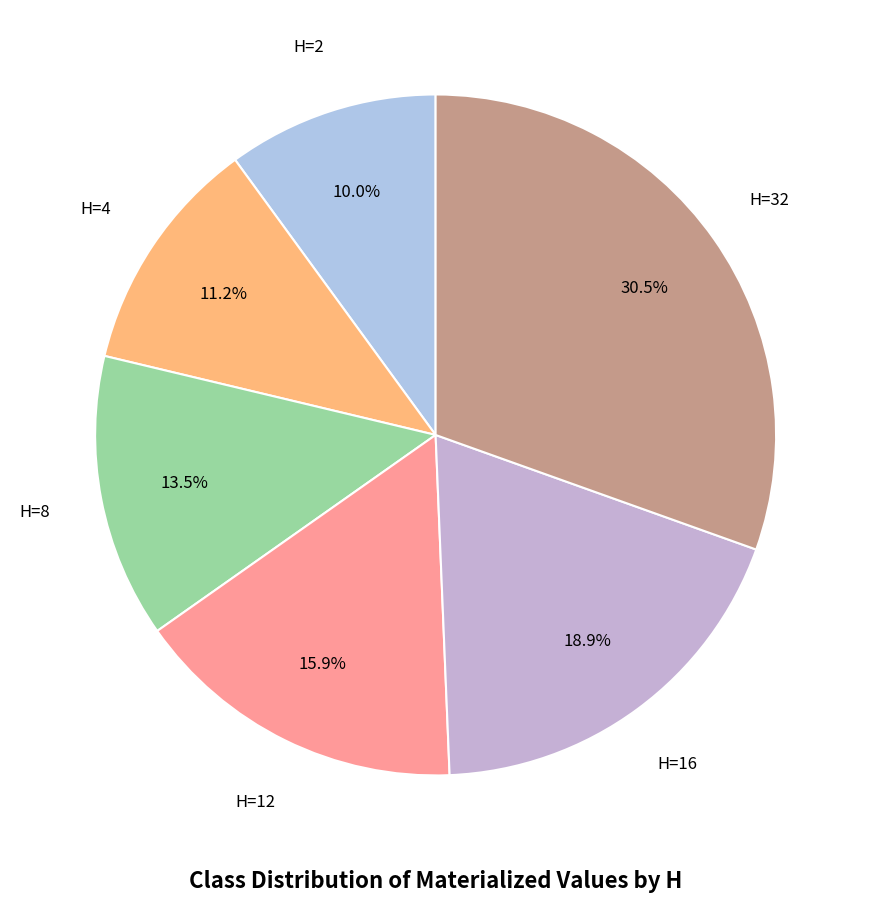

Rank the categories by value from highest to lowest.

H=32, H=16, H=12, H=8, H=4, H=2